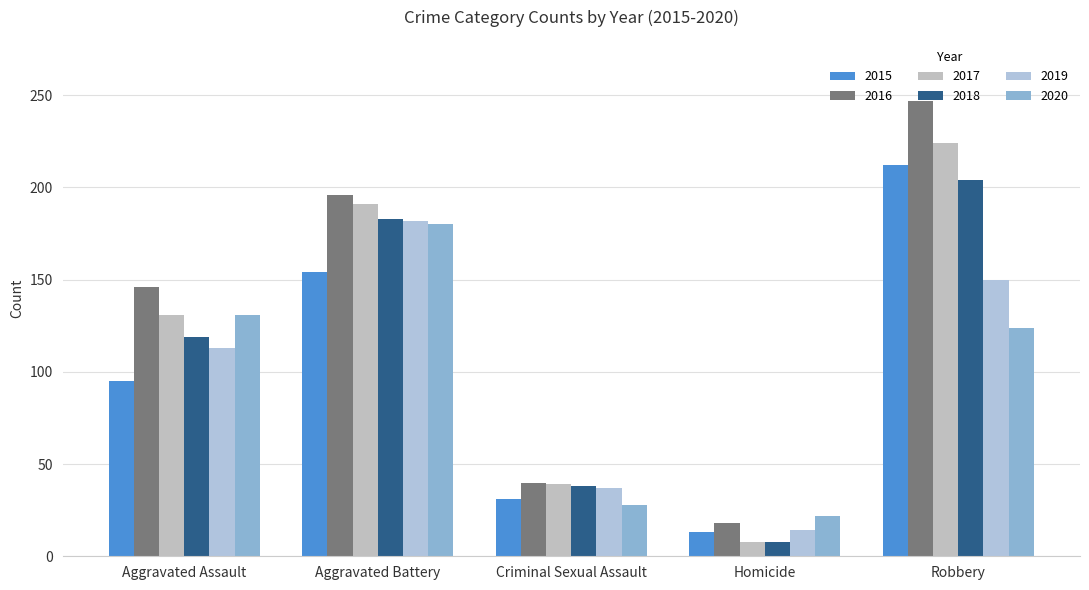

What is the highest value of the 2016 series?

247